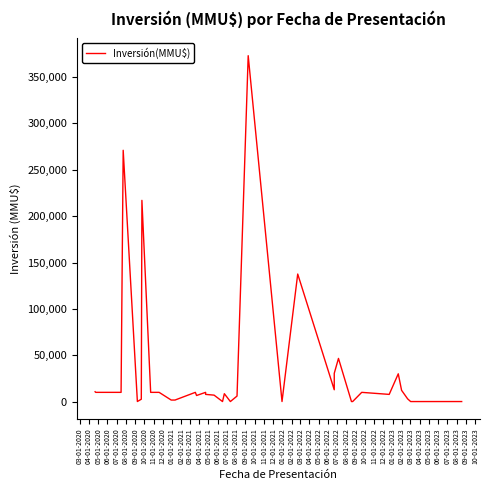

Reading left to right, what are all the values shown in this chart?

10656	10000	10000	10000	10000	271000	124	2600	217000	10000	10000	10000	1700	1700	2000	10000	6600	10000	7800	7000	85	8540	85	6000	373000	30000	120	137568	12800	30528	46590	95	95	10000	7800	30000	12196	3000	79	95